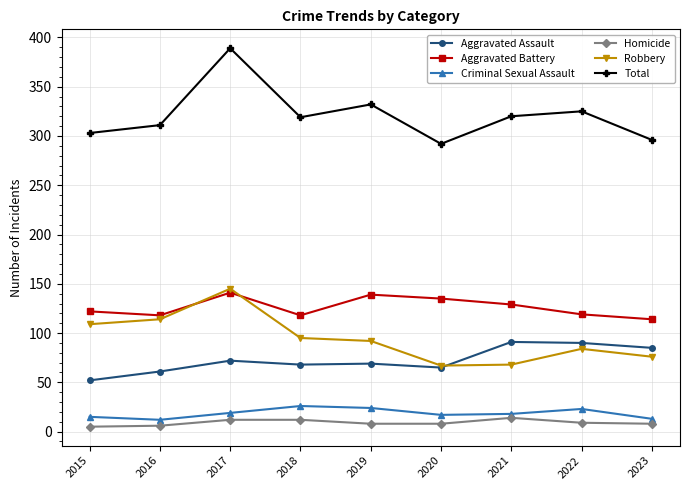

How many interior local peaks does the Total series have?

3